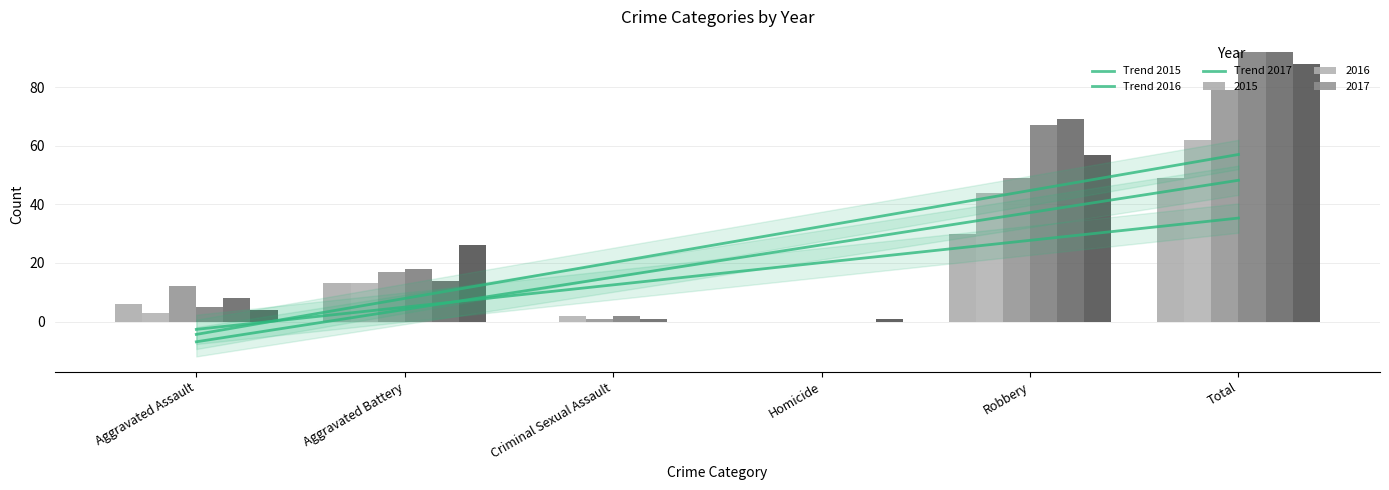

At which category is the sum across all series the highest?

Total